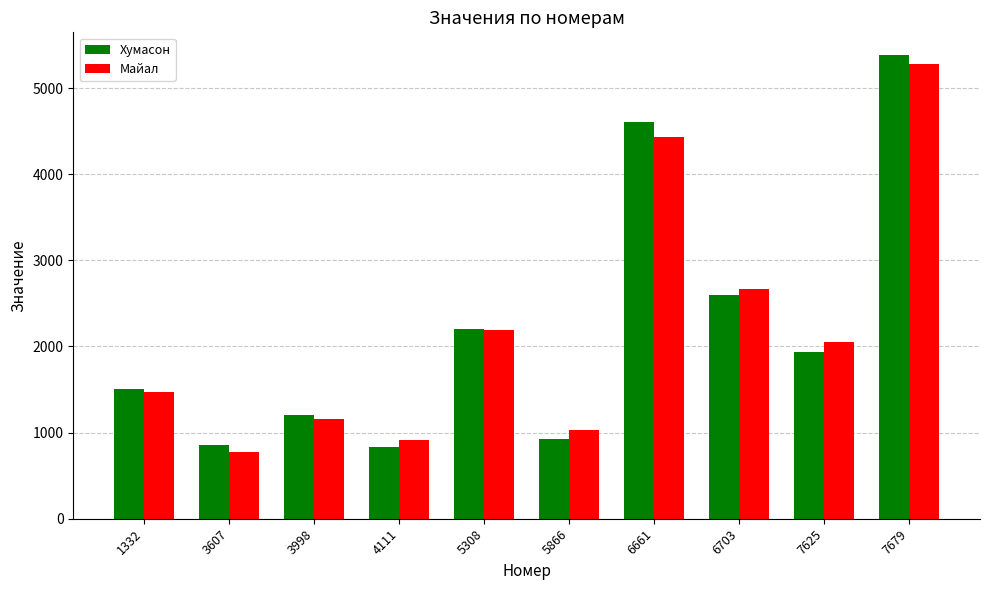

At which label does Майал reach its peak?

7679